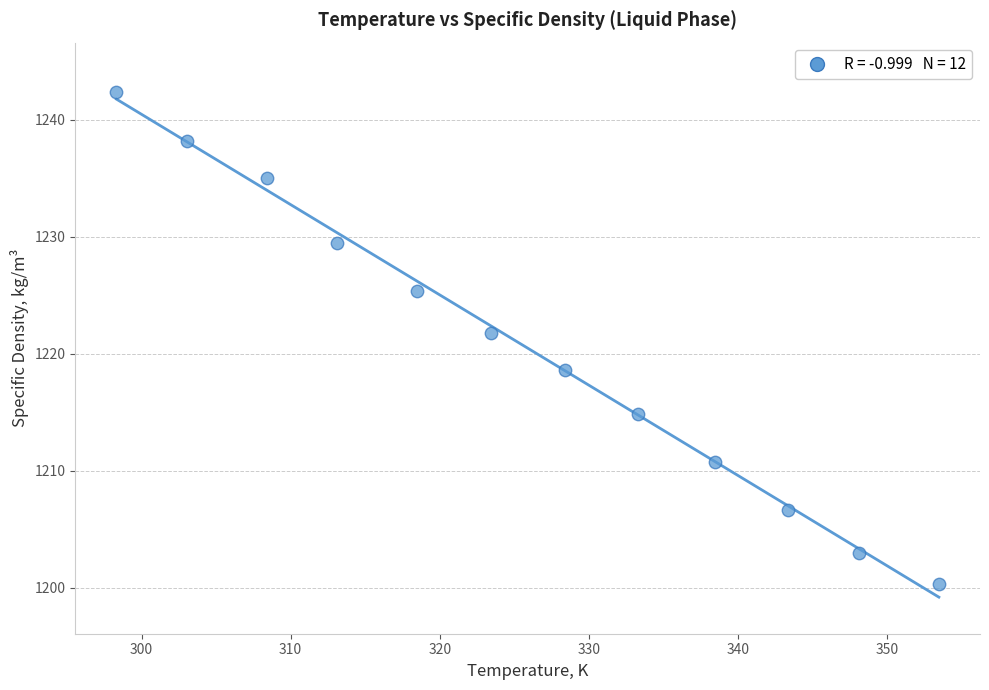

What Y value in the scatter plot is closest to 1221?

1221.8